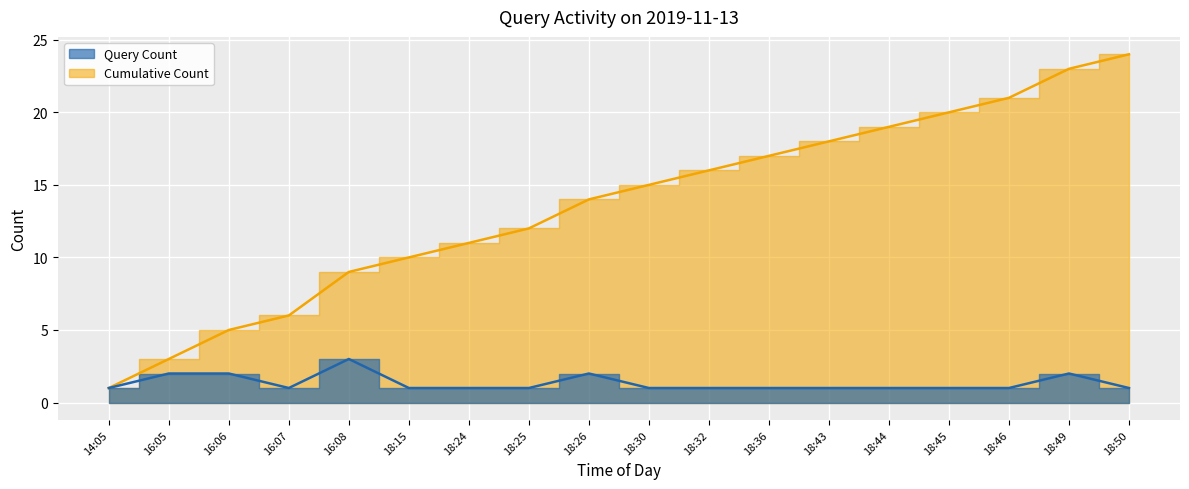

Rank the categories by value from lowest to highest.

14:05, 16:07, 18:15, 18:24, 18:25, 18:30, 18:32, 18:36, 18:43, 18:44, 18:45, 18:46, 18:50, 16:05, 16:06, 18:26, 18:49, 16:08